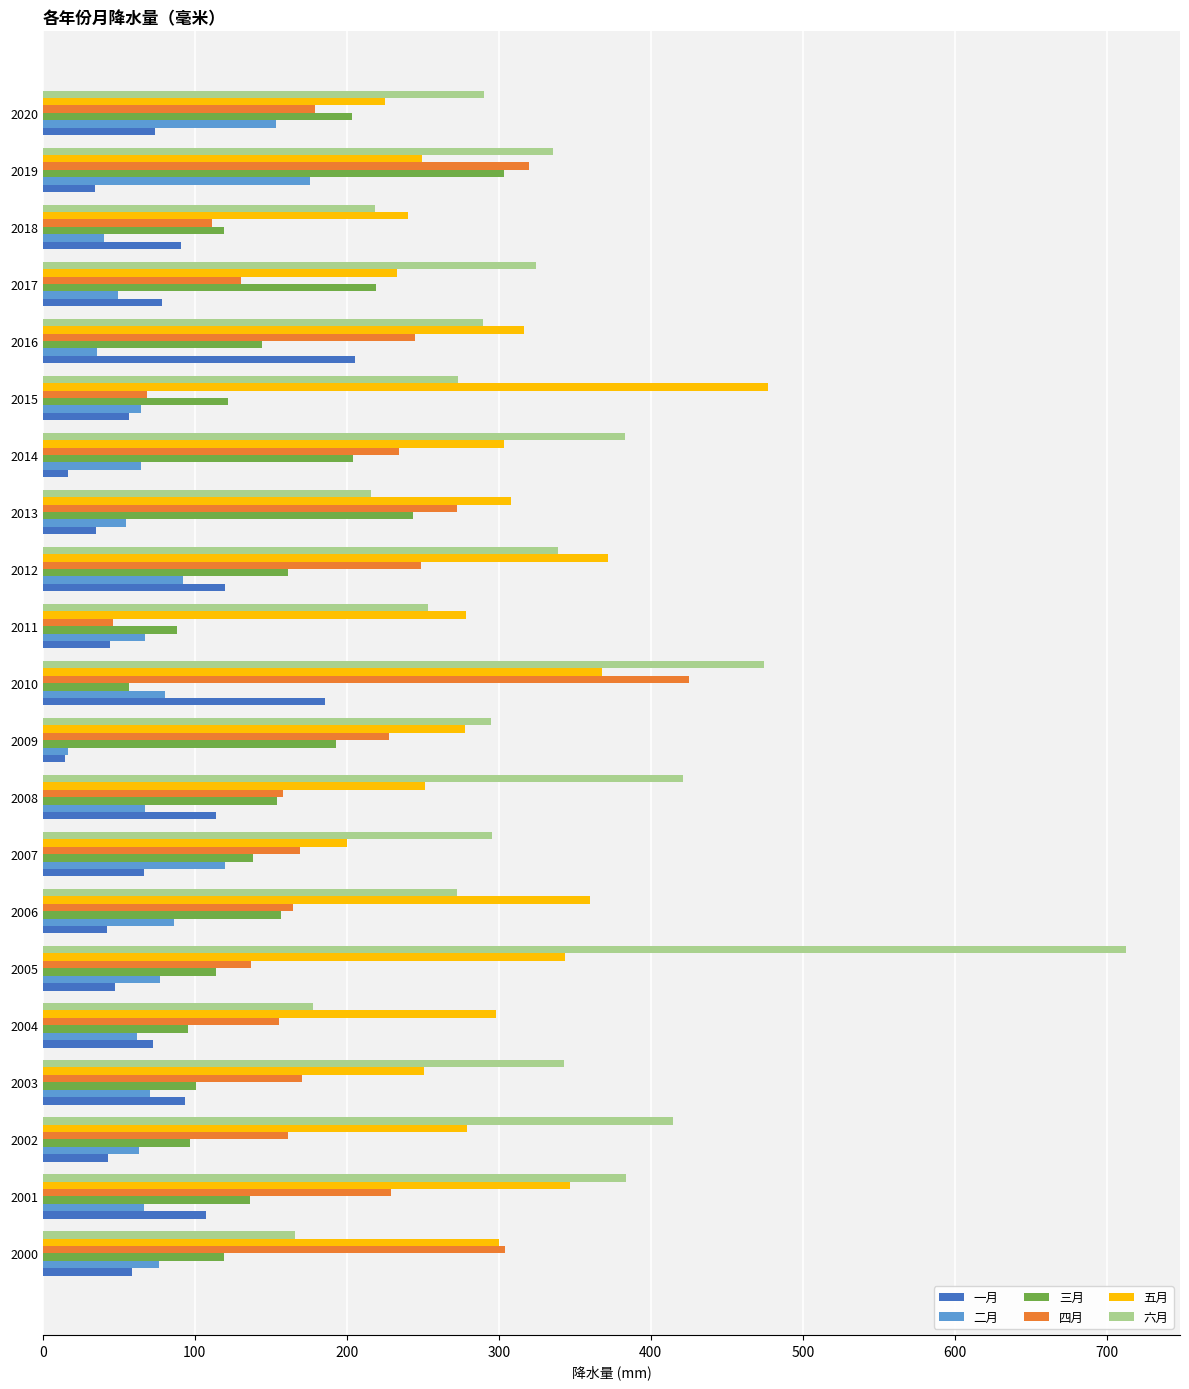

True or false: 六月 has a value of 454.0 at 2009.

False